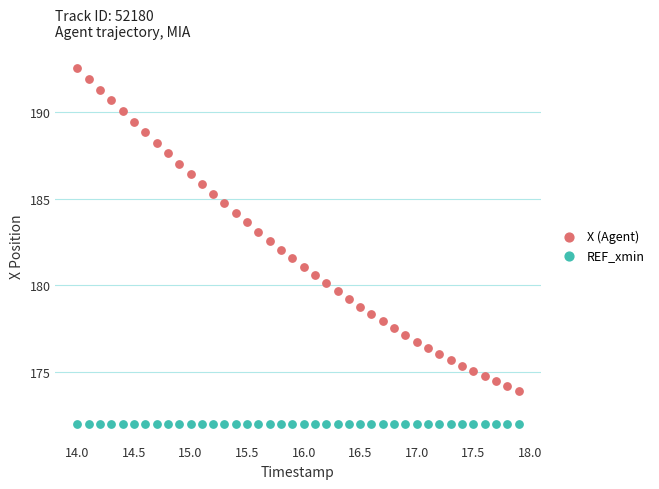

Which series contains the lowest Y value?

REF_xmin